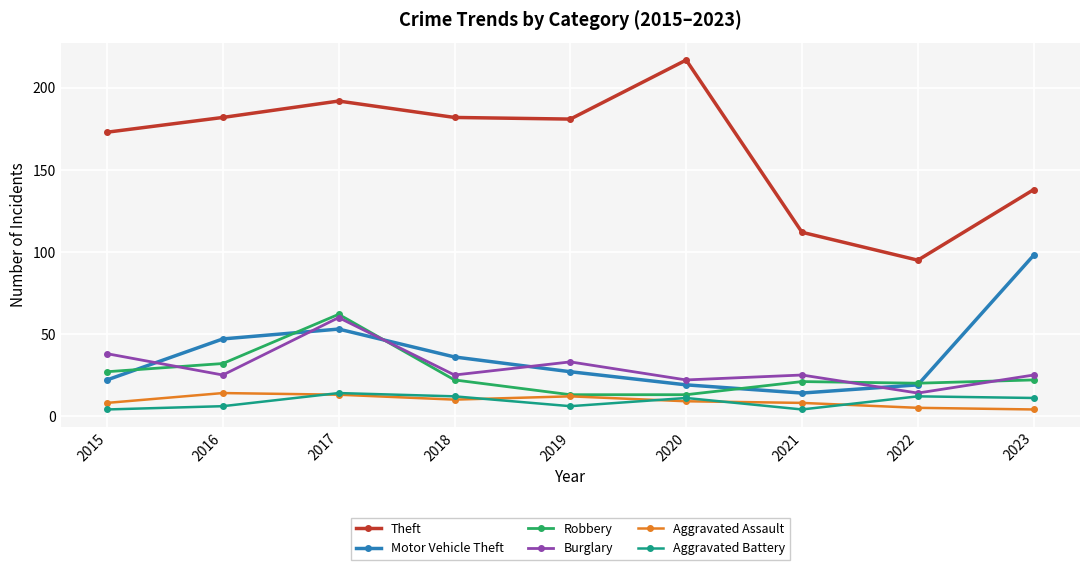

The value of Motor Vehicle Theft at 2016 is 47. True or false?

True